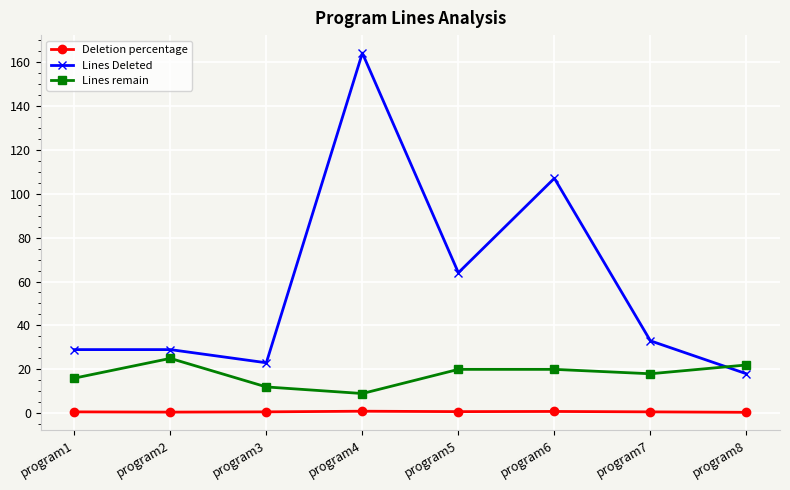

Where is the first local maximum for Lines remain?

program2